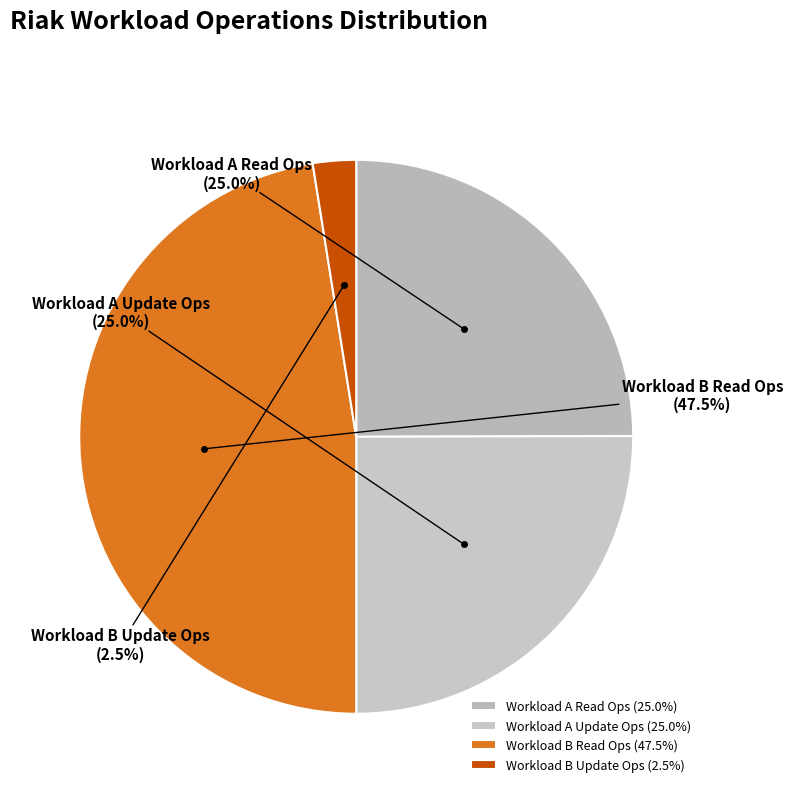

What portion of the pie excludes Workload A Read Ops?

75.0%